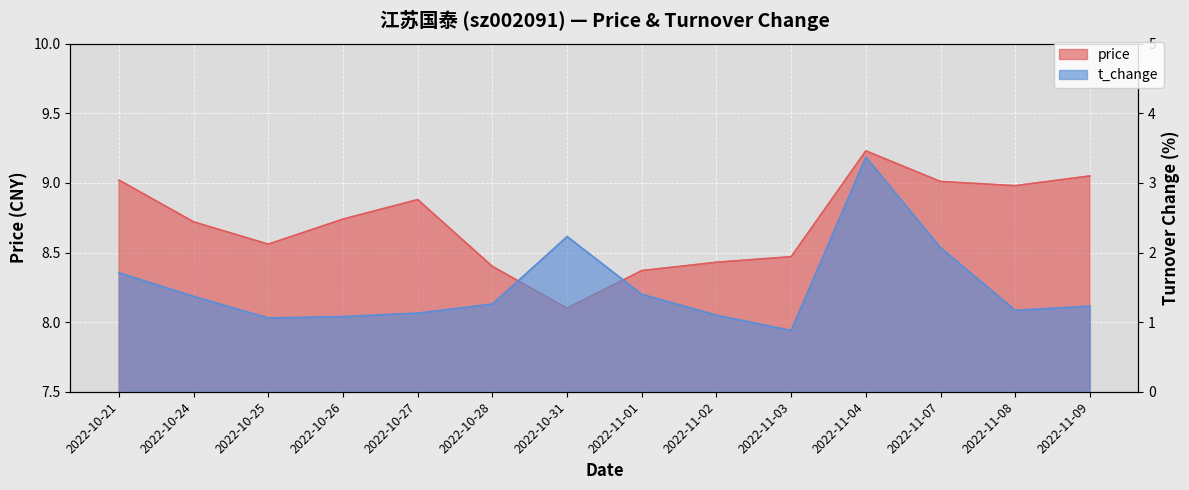

What is the total value across all series at 2022-11-01?

9.8